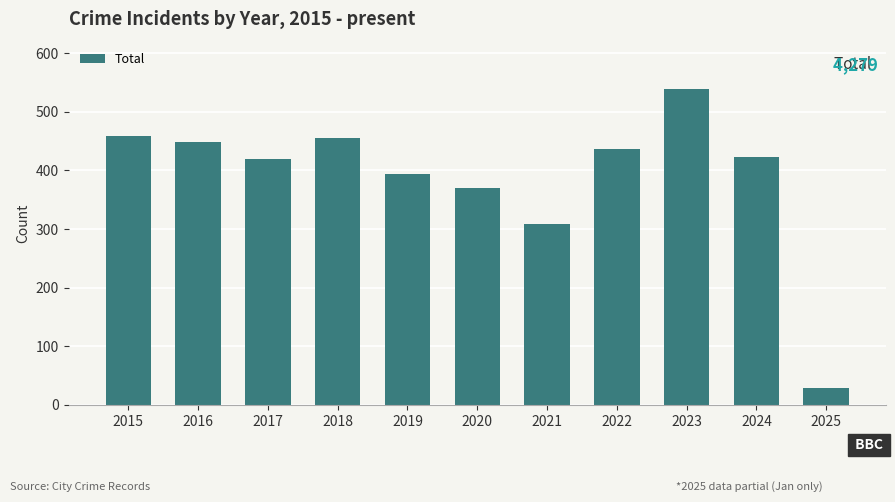

At which category does the chart reach its minimum across all series?

2025